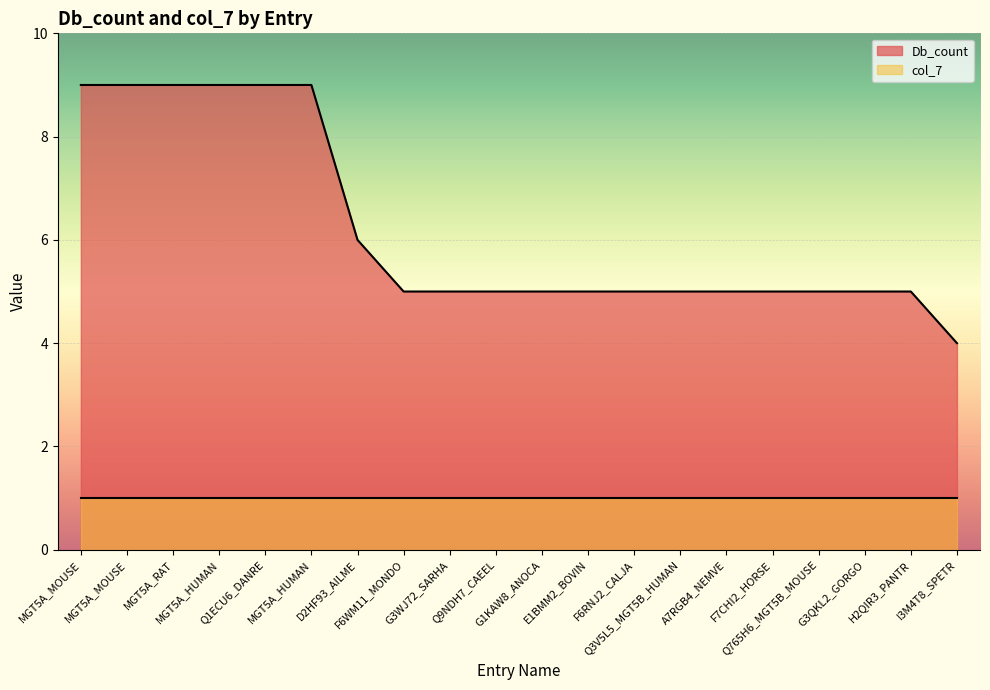

Where does the data first go above 5?

MGT5A_MOUSE